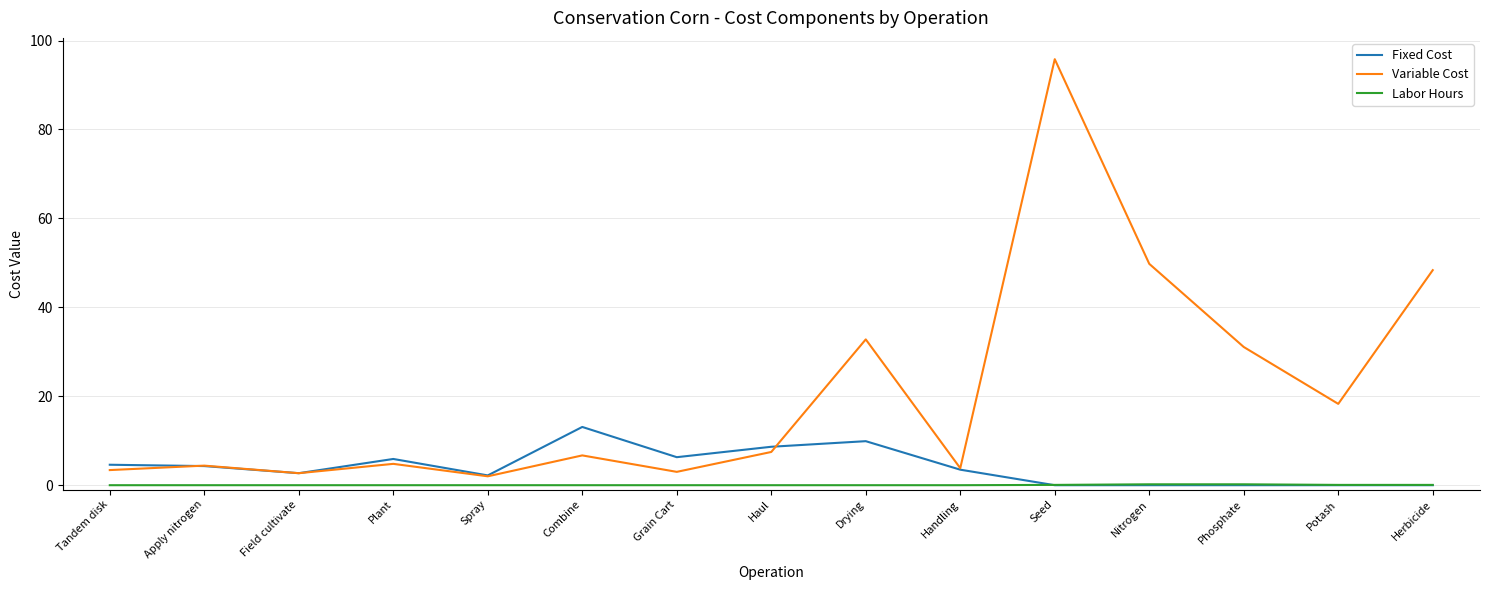

Is the value of Labor Hours at Apply nitrogen greater than the value of Fixed Cost at Handling?

No